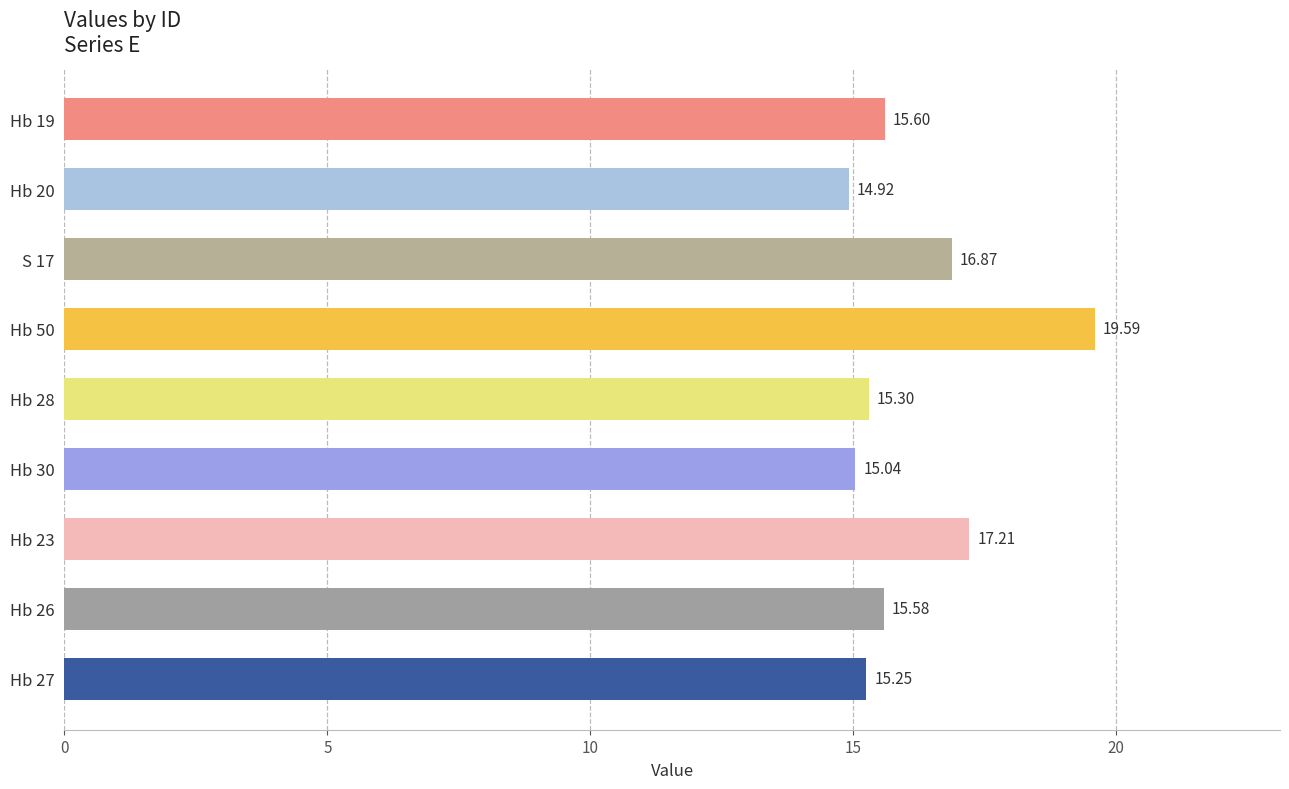

List the labels in order of value, largest first.

Hb 50, Hb 23, S 17, Hb 19, Hb 26, Hb 28, Hb 27, Hb 30, Hb 20